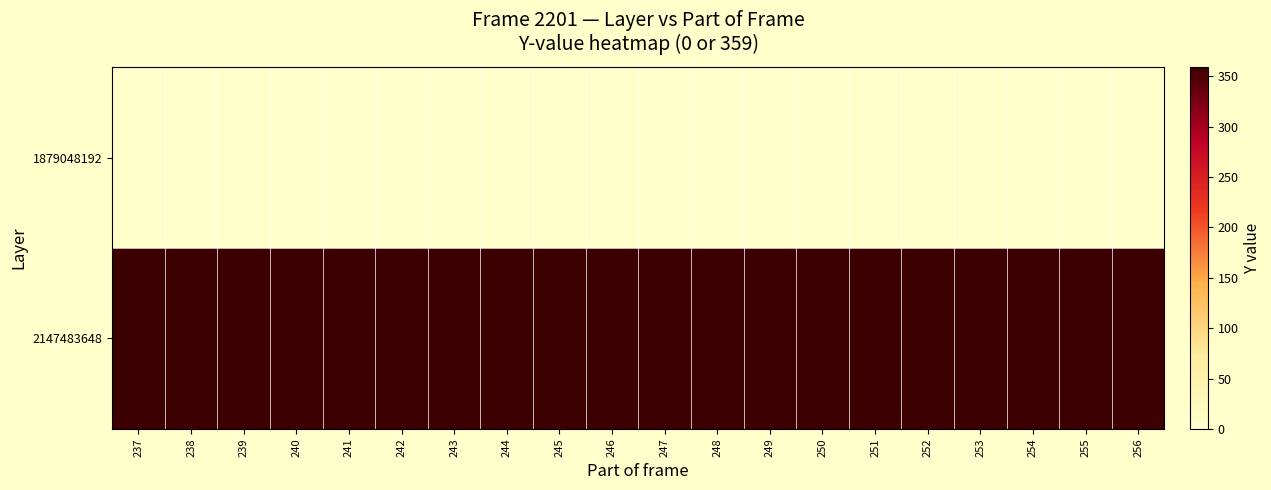

At which category is the sum across all series the highest?

237